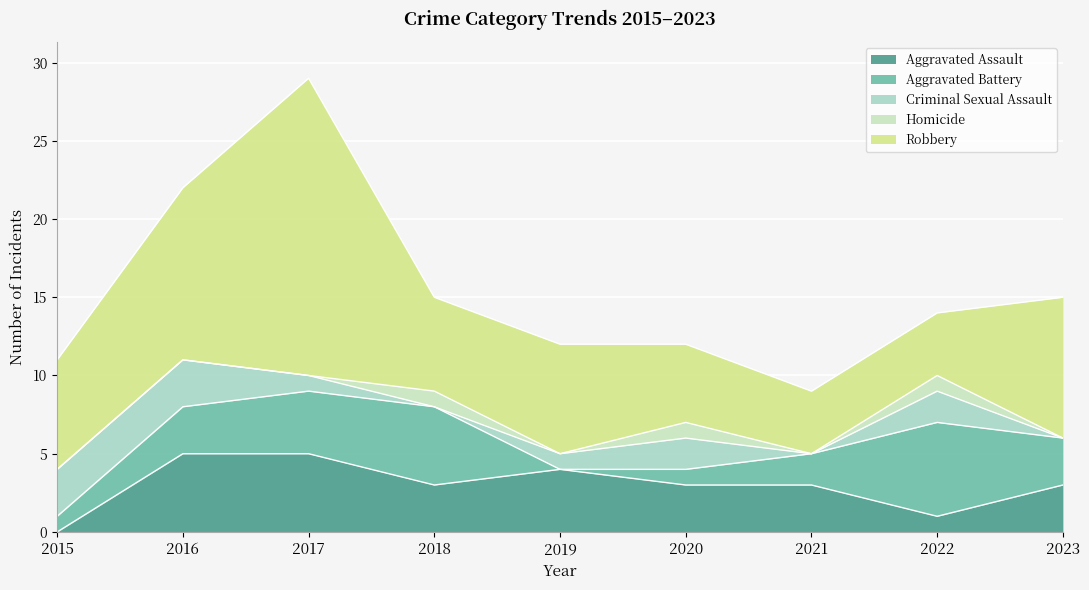

The Criminal Sexual Assault series shows 0 at 2021. True or false?

True